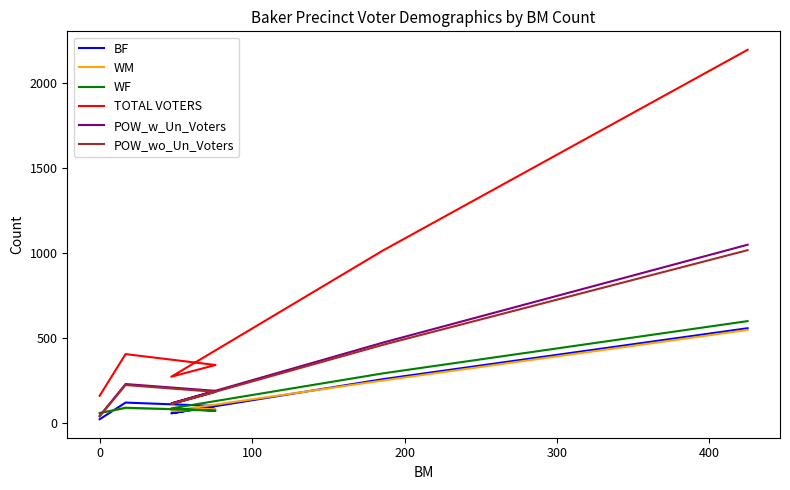

What is the highest value of the TOTAL VOTERS series?

2194